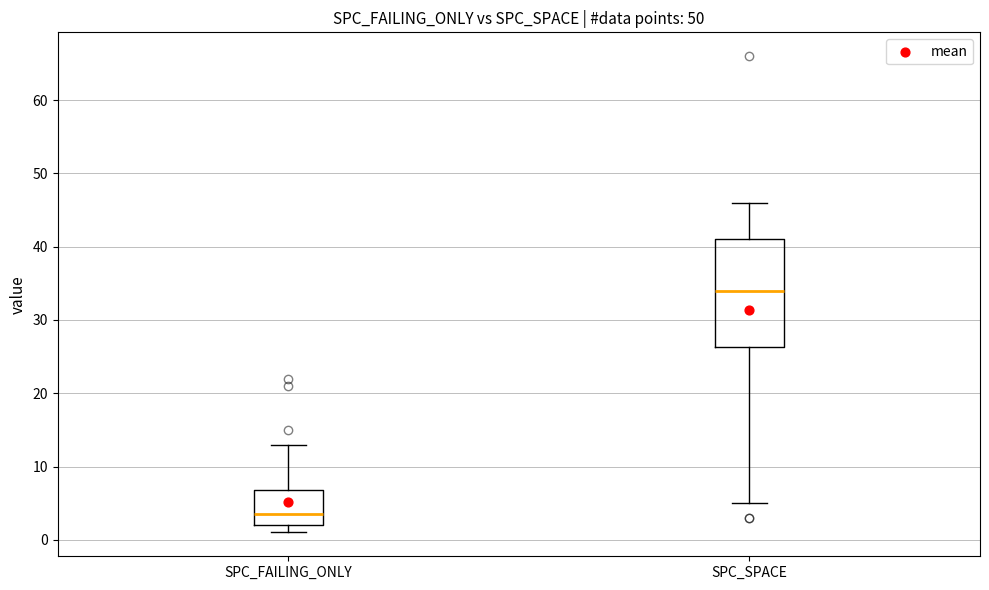

Where does the upper whisker of the box for SPC_FAILING_ONLY end on the y-axis? The values are not printed on the chart, so give them approximately, as read against the axis.

13